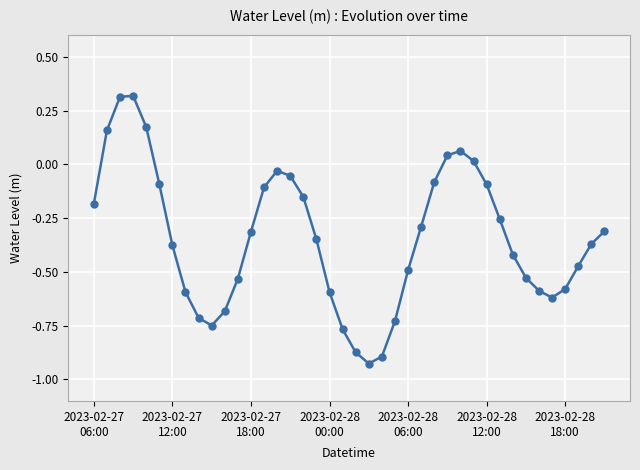

What is the difference between the maximum and second lowest values?

1.2